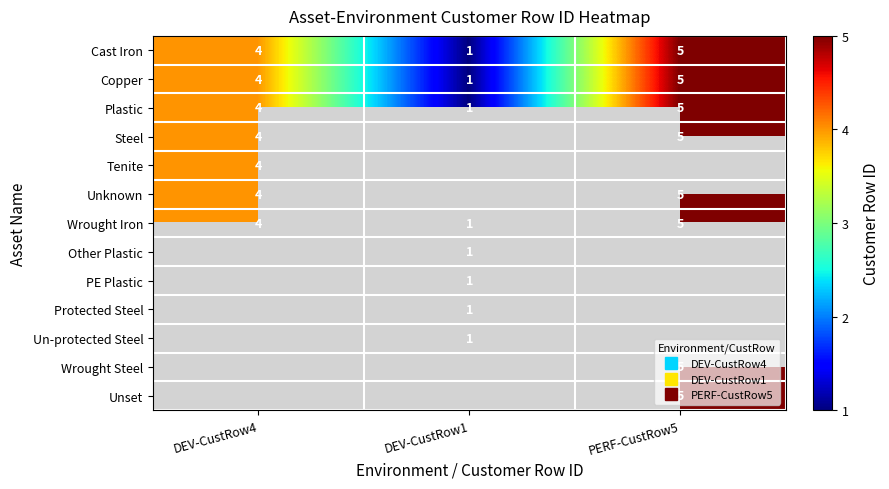

What is the maximum value shown in the chart?

5.0